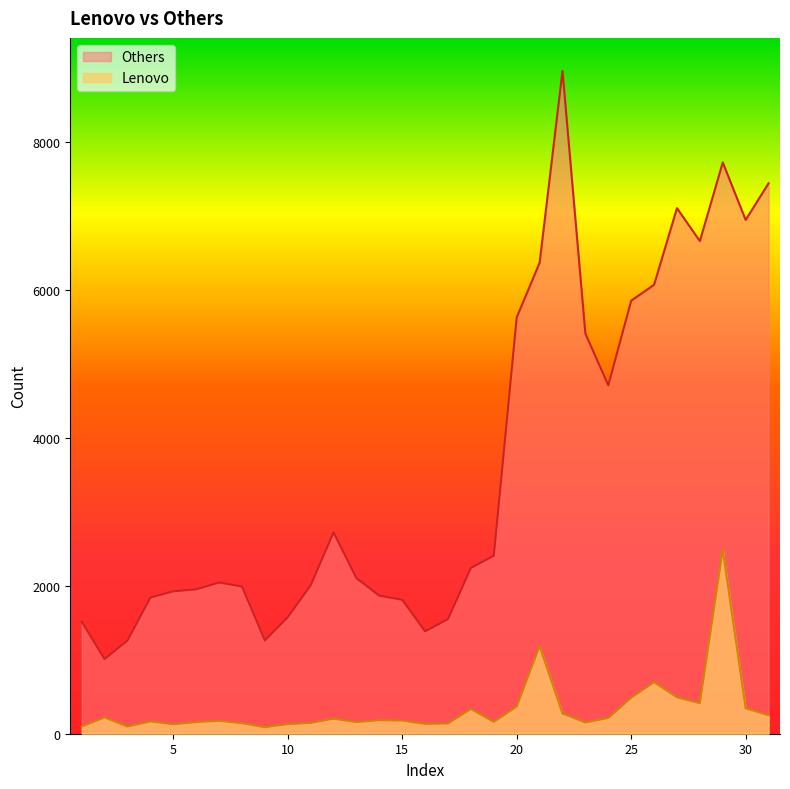

At which label does Lenovo first exceed 177?

2